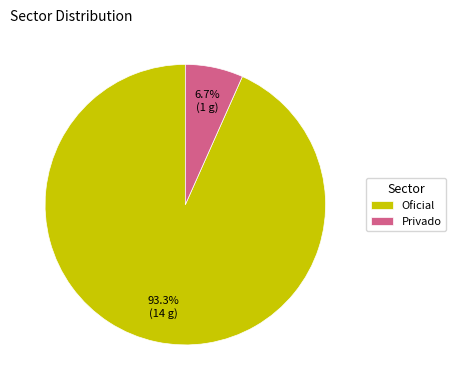

Which slice is the largest?

Oficial